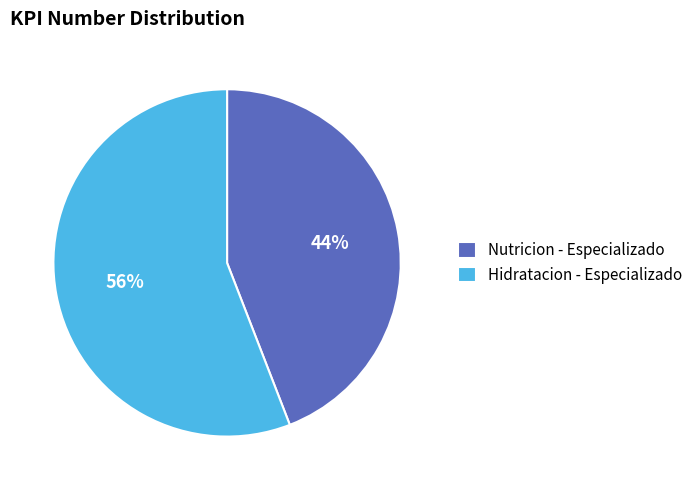

Do Hidratacion - Especializado and Nutricion - Especializado together represent more than half of the pie?

Yes